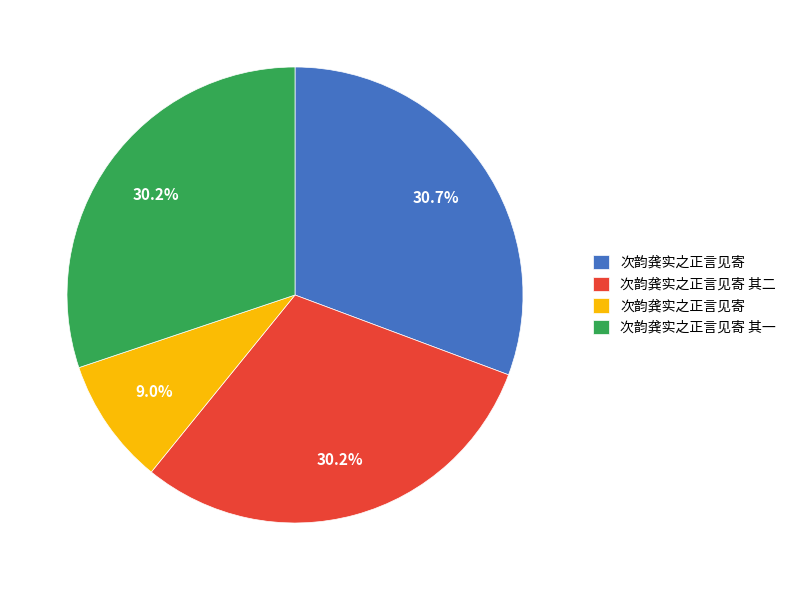

Is there a majority slice in this chart?

No